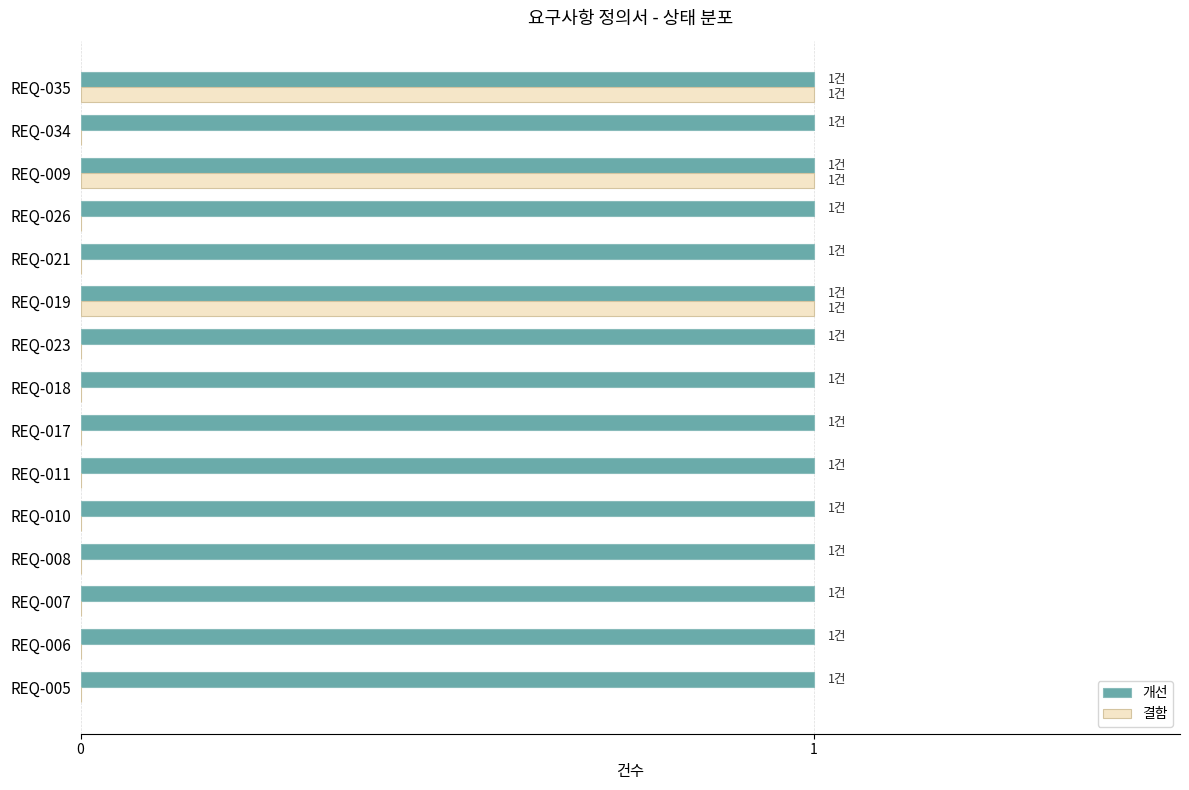

Is it true that 개선 equals 1 at REQ-018?

True